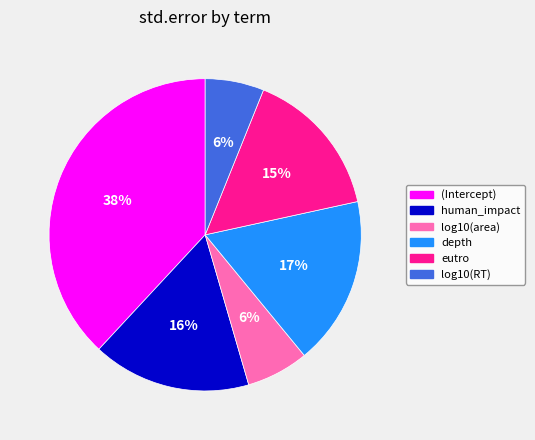

What is the largest slice in the pie chart?

(Intercept)